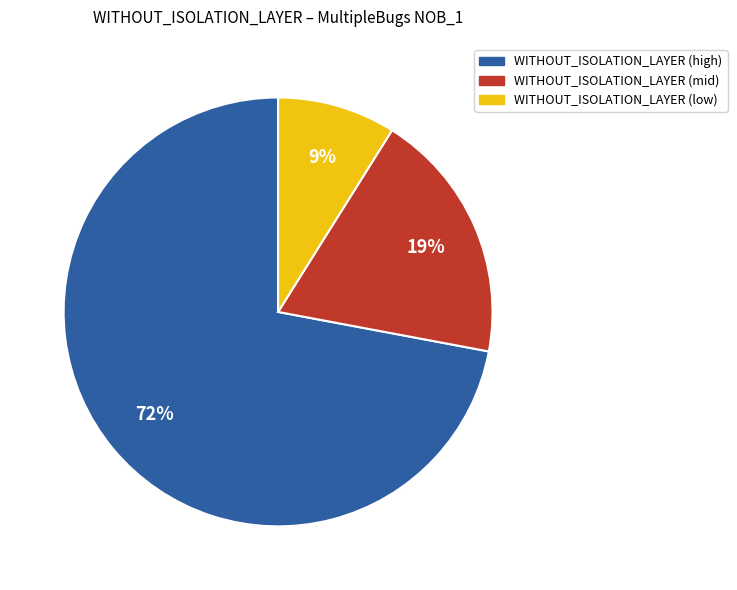

Is there a majority slice in this chart?

Yes